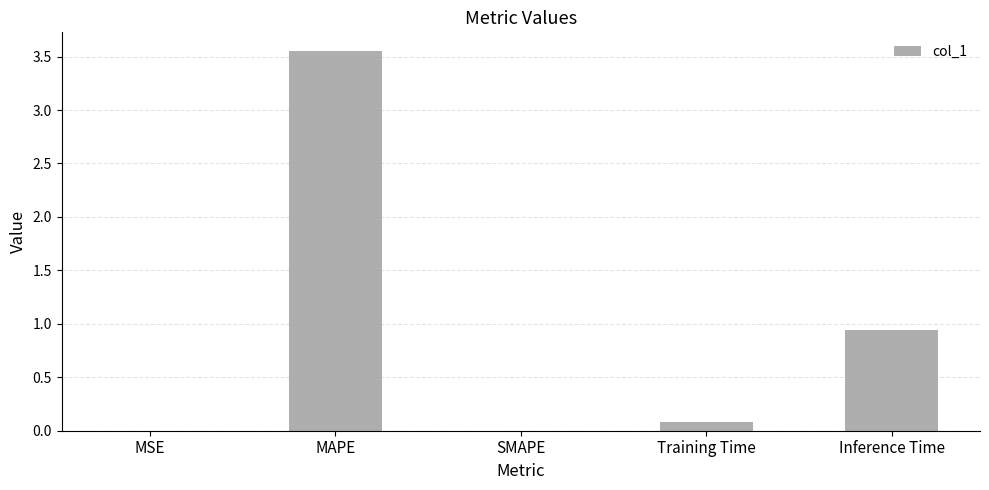

What is the change in value from MSE to MAPE?

+3.5